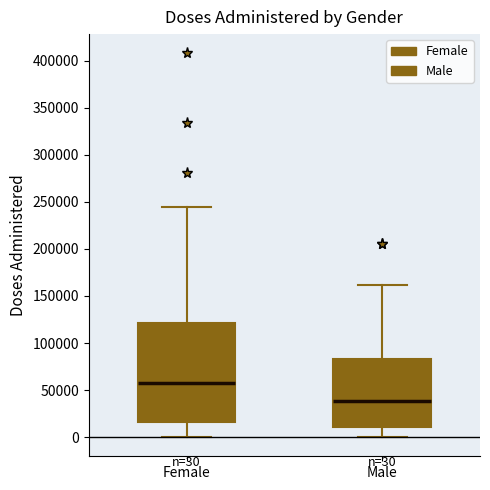

Comparing the boxes themselves (not the whiskers), which one is the tallest?

Female